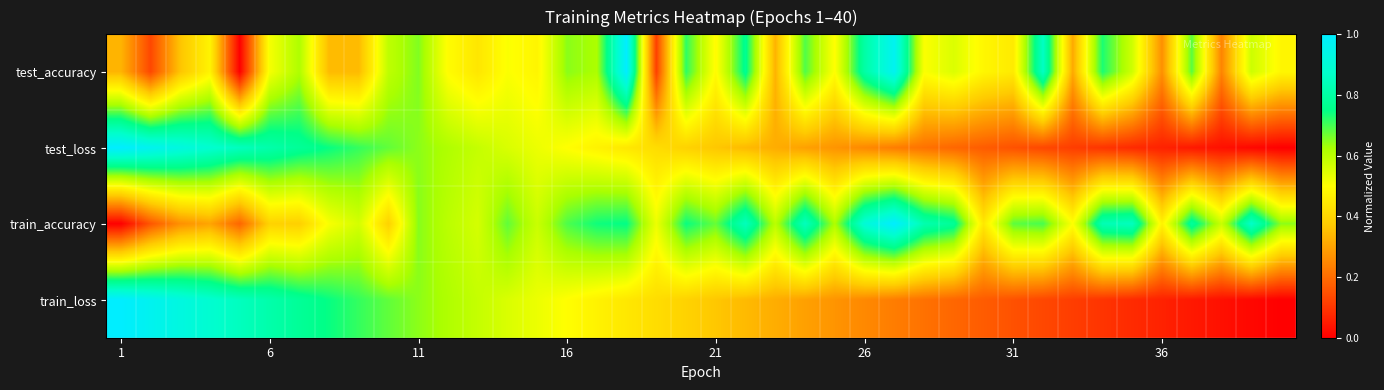

How many series are shown in this chart?

4